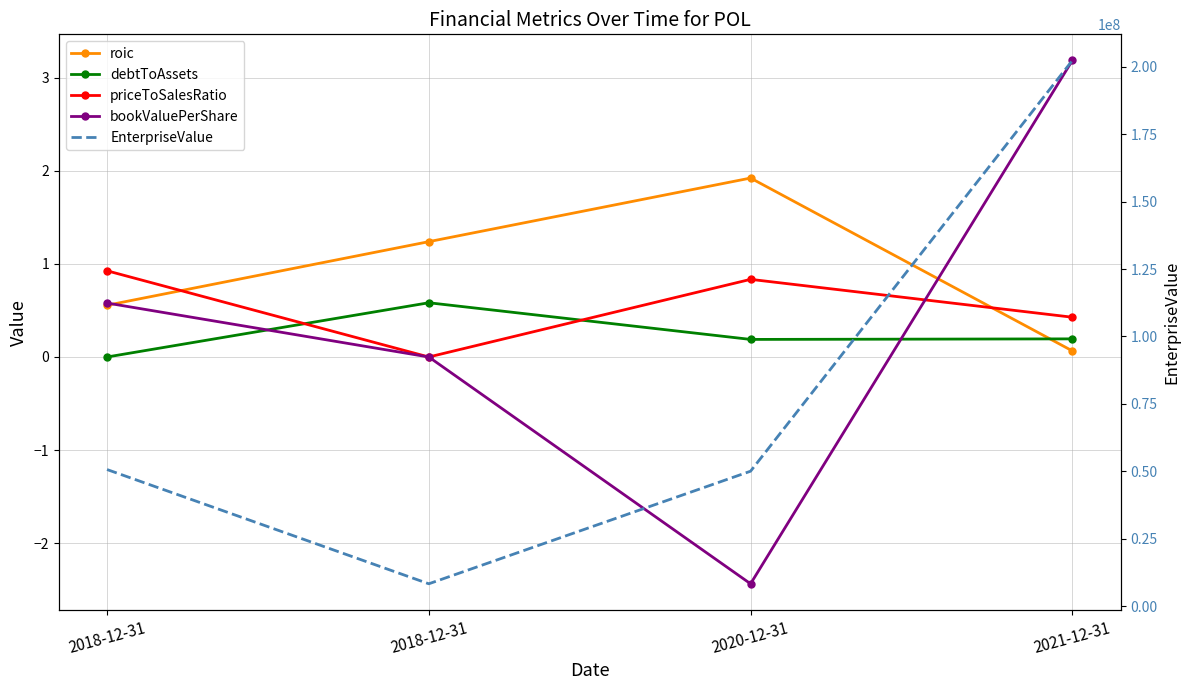

What is the spread (max minus min) of values at 2020-12-31?

50020584.7